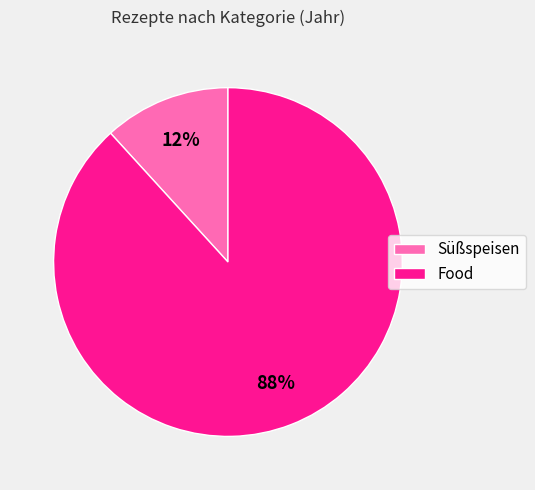

Count the number of slices in the pie.

2